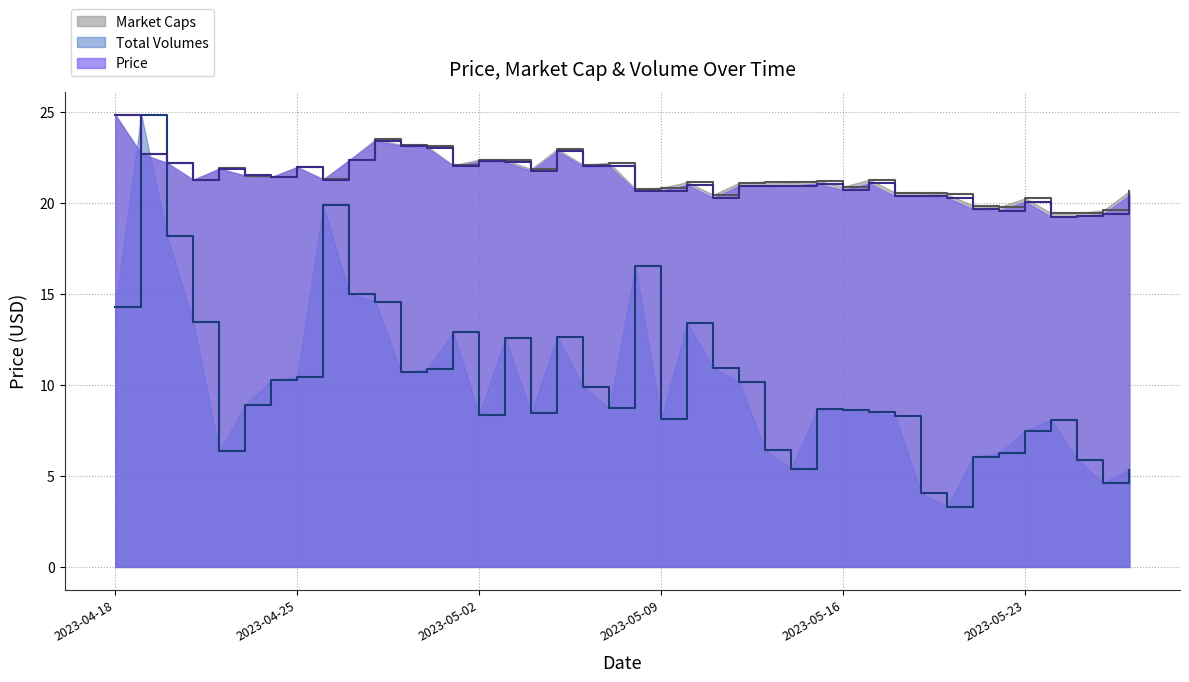

Which series has the widest spread of values?

Total Volumes